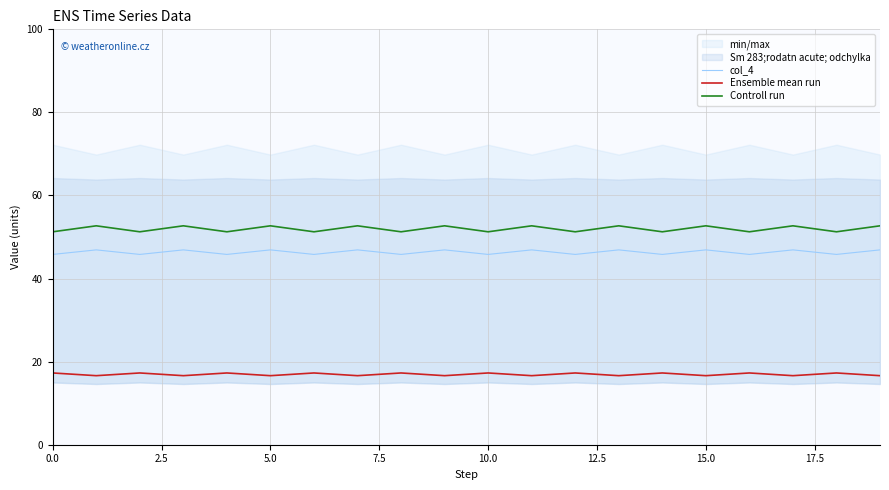

Is the value of Ensemble mean run at 0.0 greater than the value of Controll run at 12?

No